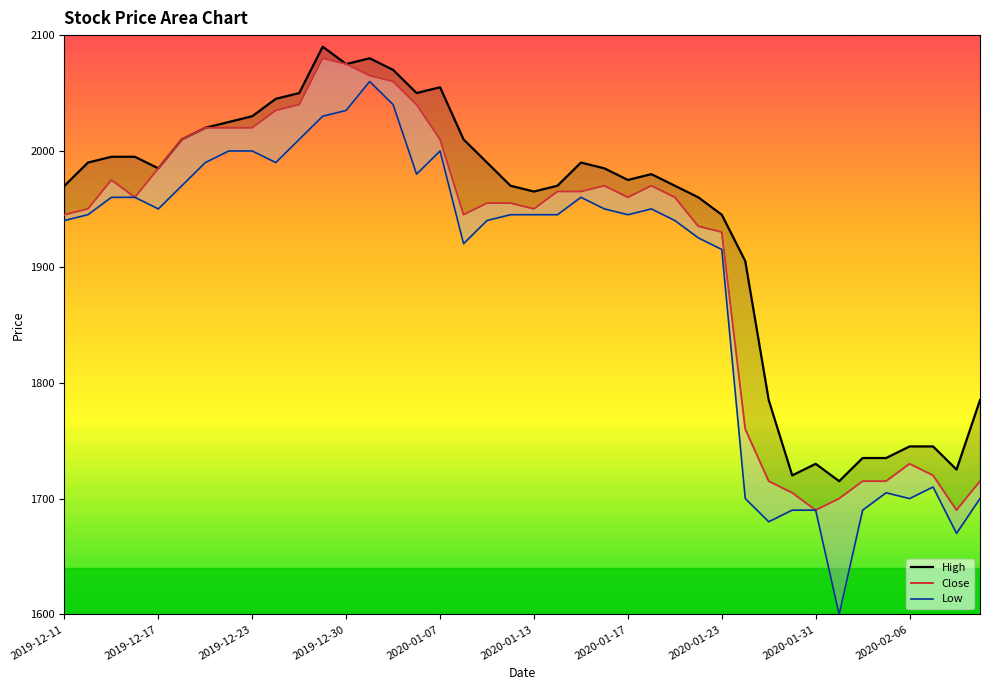

What is the sum of all High values?

77570